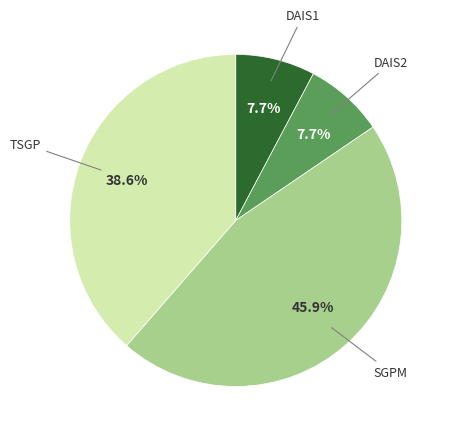

Is there any slice that represents more than half of the pie?

No